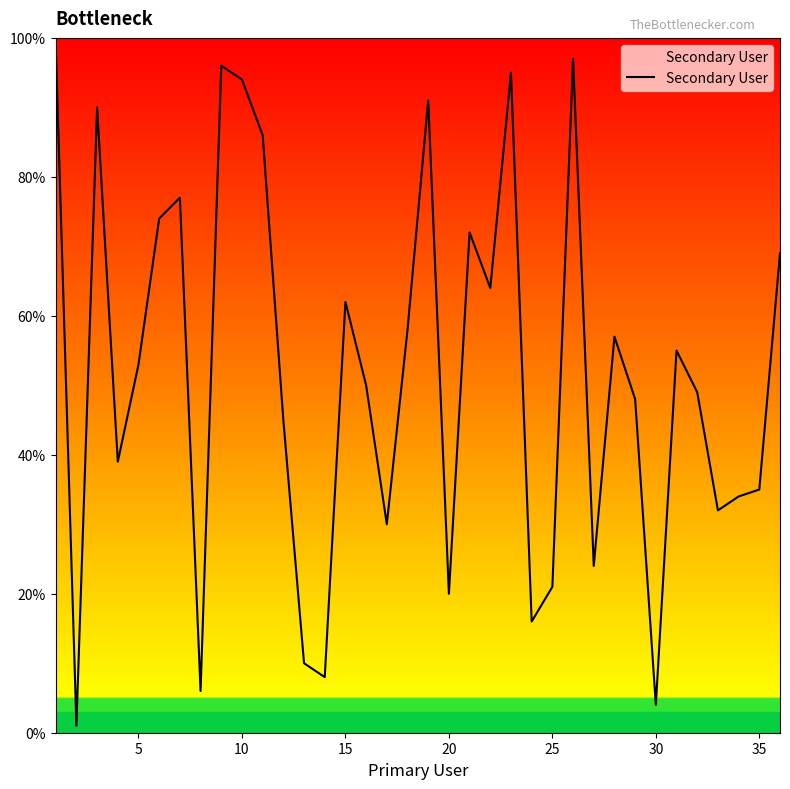

What is the maximum value shown in the chart?

99